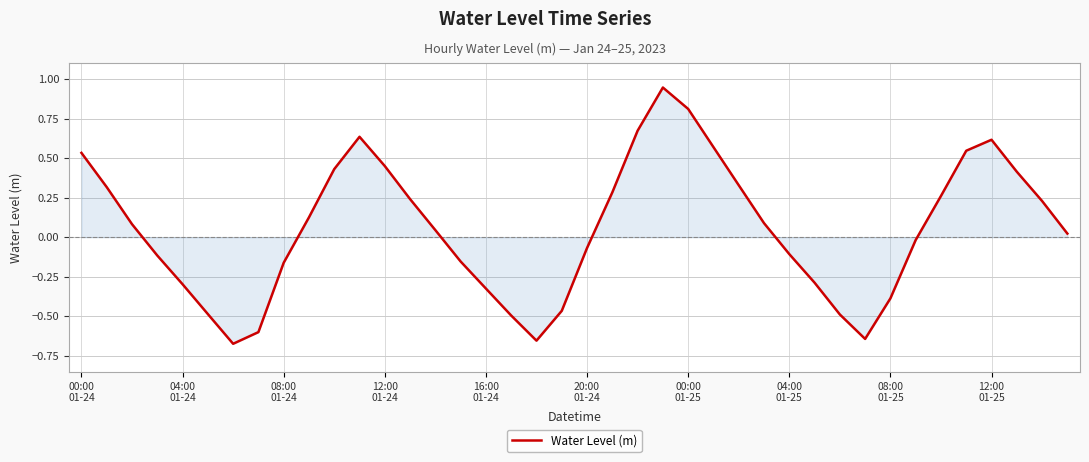

What is the difference between the maximum and minimum values?

1.6